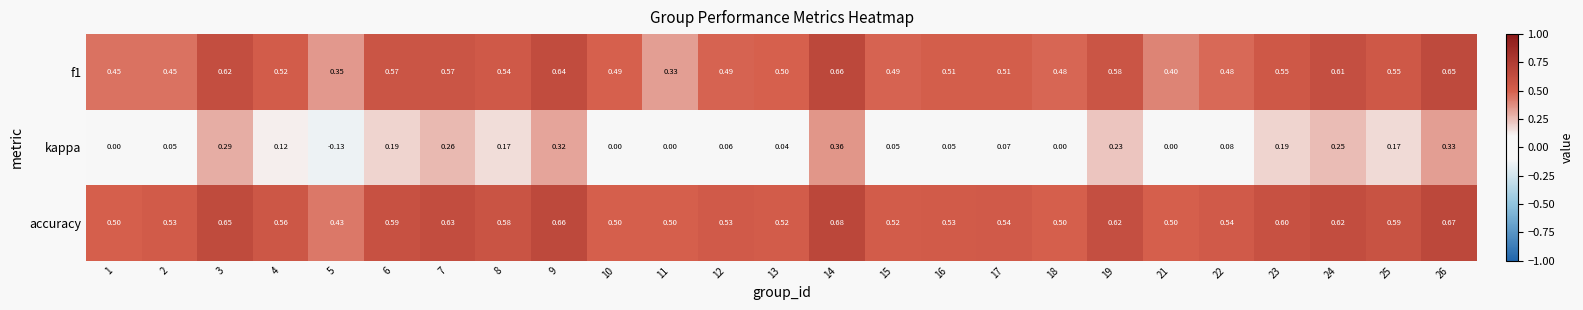

Count the number of data series in this chart.

3